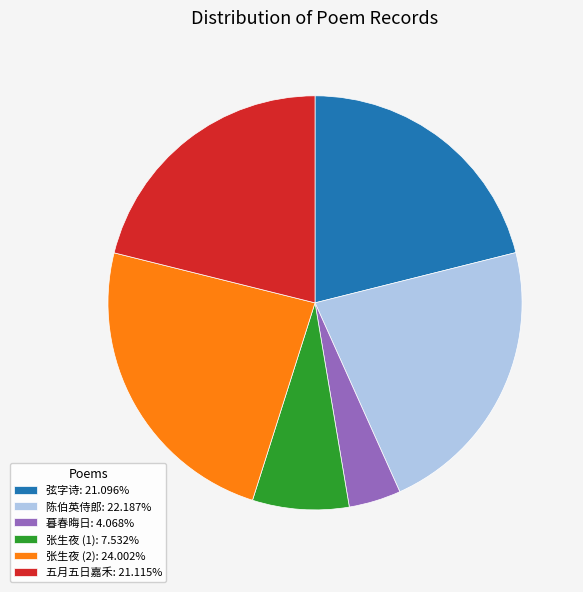

Is the sum of 弦字诗: 21.096% and 张生夜 (1): 7.532% greater than half?

No